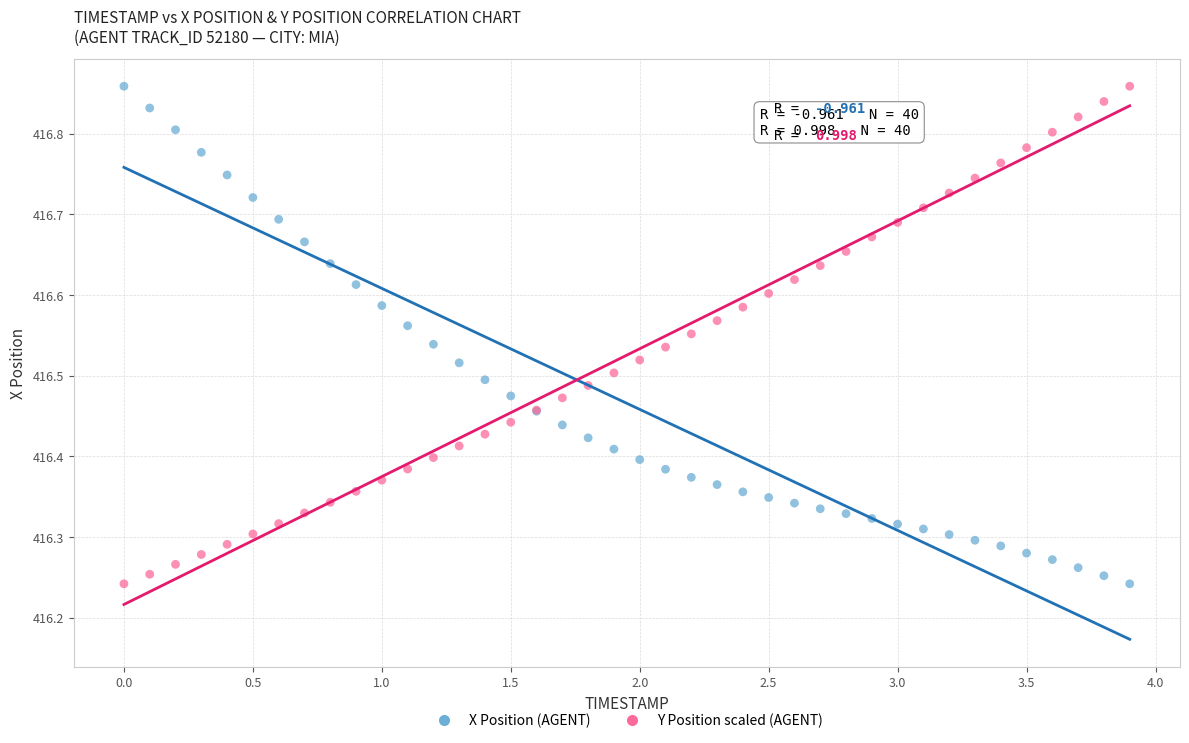

What is the X range (max minus min) for the scatter plot?

3.9